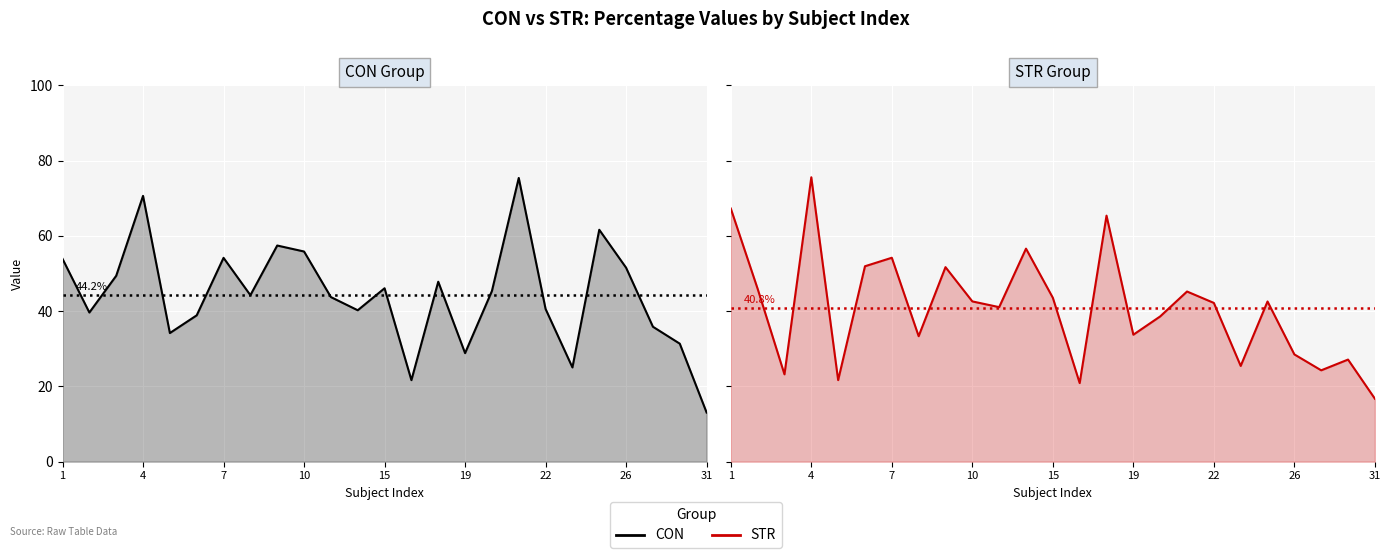

Where does the STR series first go above 42?

1